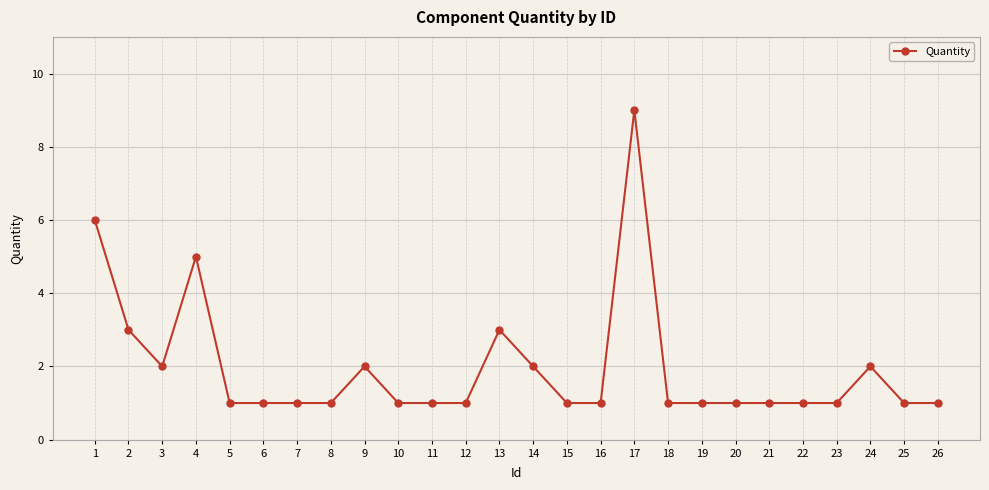

Reading left to right, what are all the values shown in this chart?

6	3	2	5	1	1	1	1	2	1	1	1	3	2	1	1	9	1	1	1	1	1	1	2	1	1